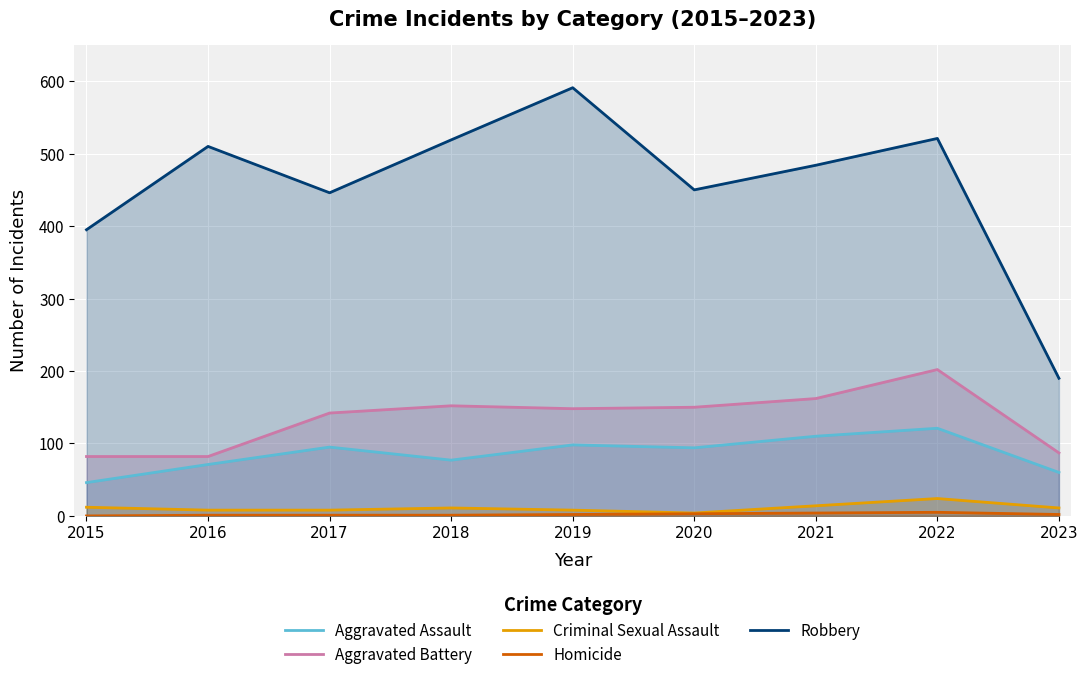

How many interior local valleys does the Aggravated Battery series have?

1